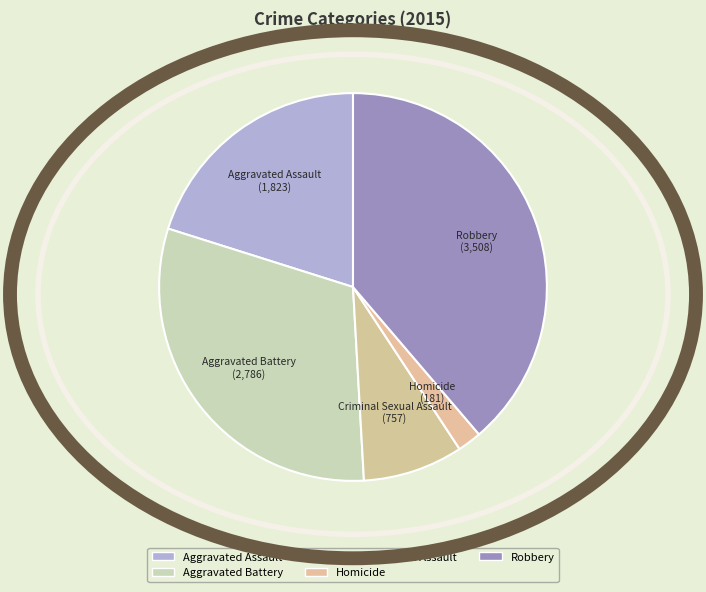

Is the sum of Criminal Sexual Assault and Aggravated Assault greater than half?

No